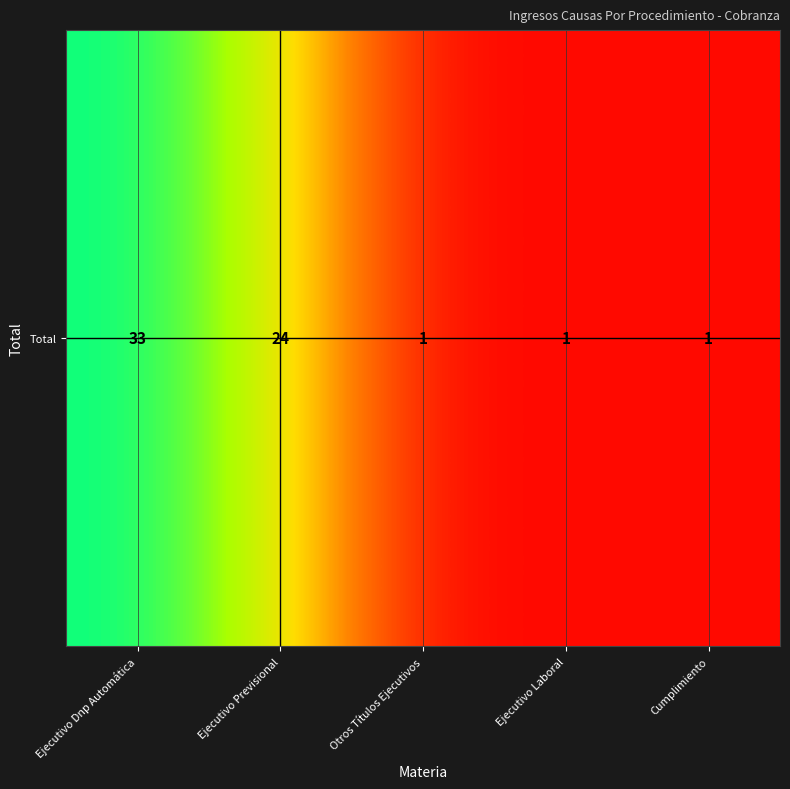

Reading left to right, transcribe all the data shown in this chart.

33	24	1	1	1